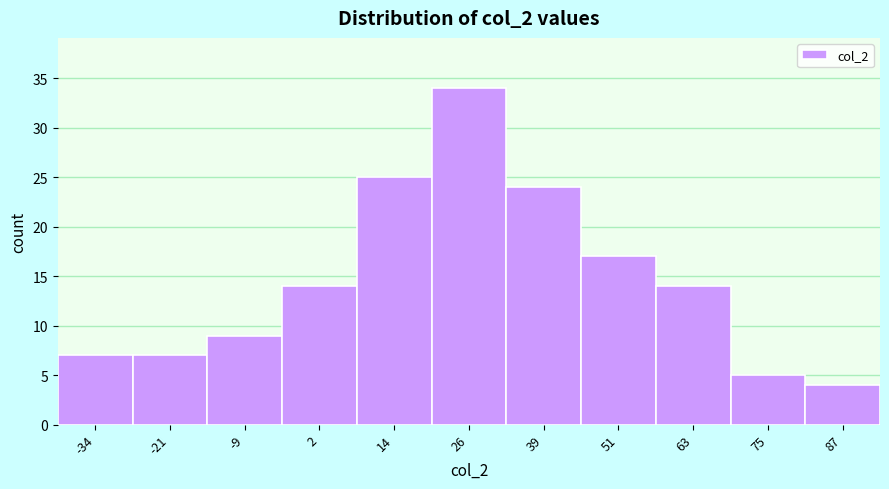

Reading left to right, extract all data points from this chart.

-34=7	-21=7	-9=9	2=14	14=25	26=34	39=24	51=17	63=14	75=5	87=4